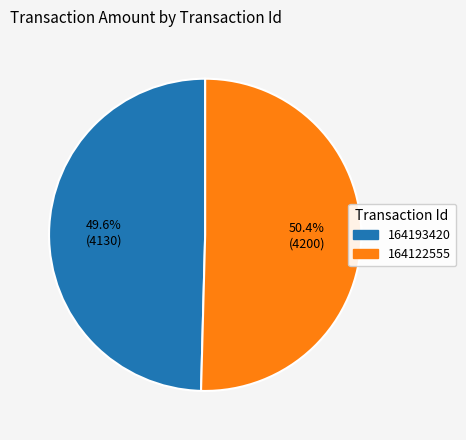

Do 164193420 and 164122555 together represent more than half of the pie?

Yes